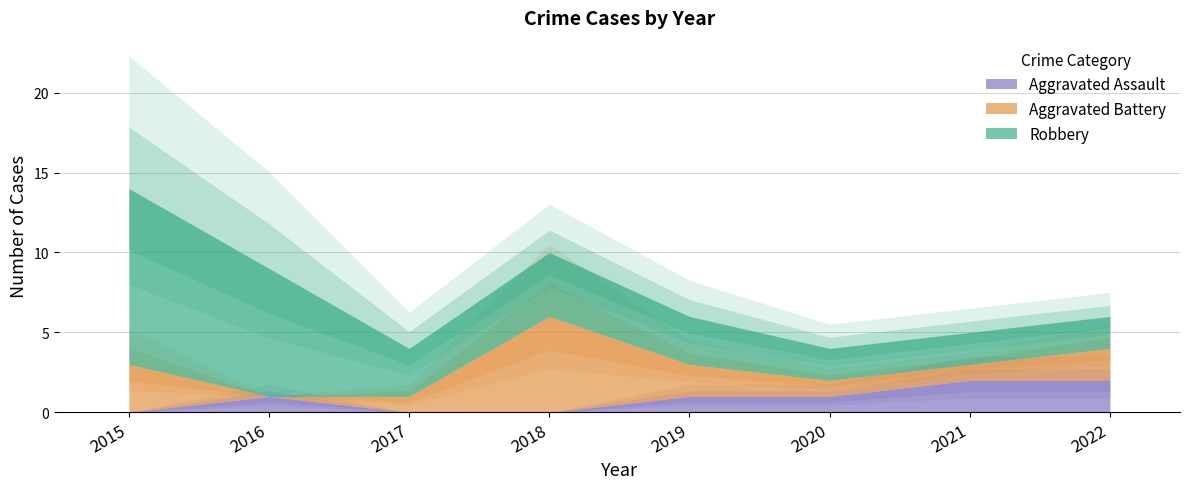

What is the average value of the Aggravated Assault series?

1